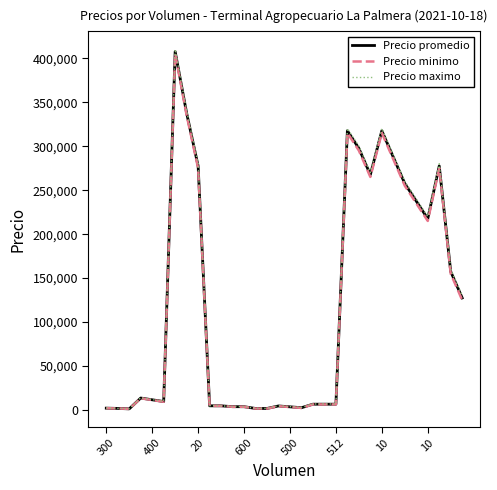

True or false: Precio maximo and Precio promedio cross at least once.

False